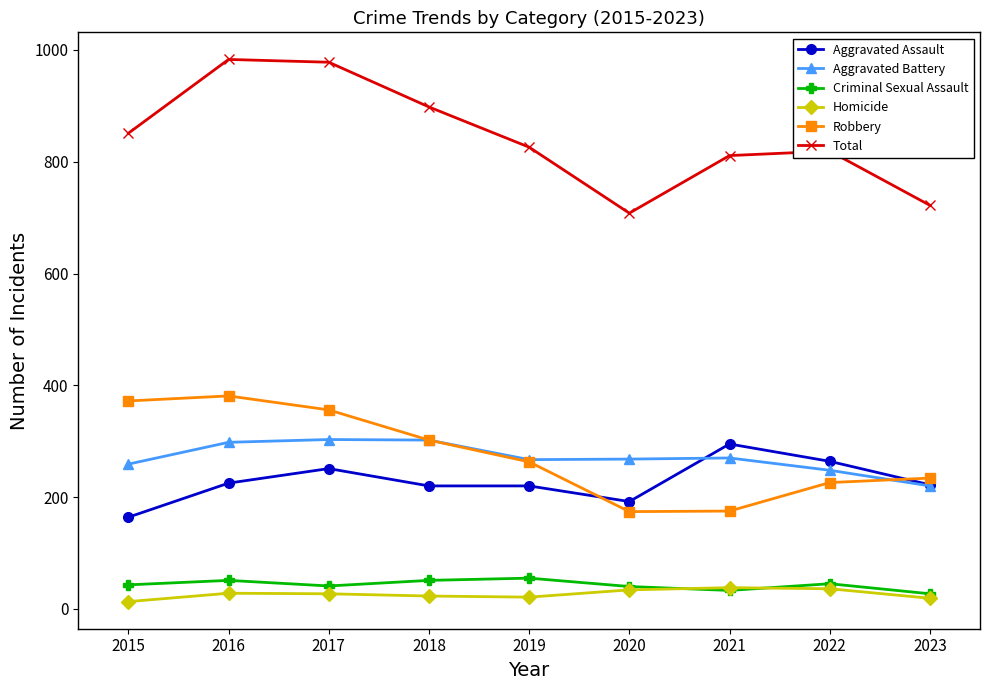

What is the difference between the second highest and minimum values in the Total series?

270